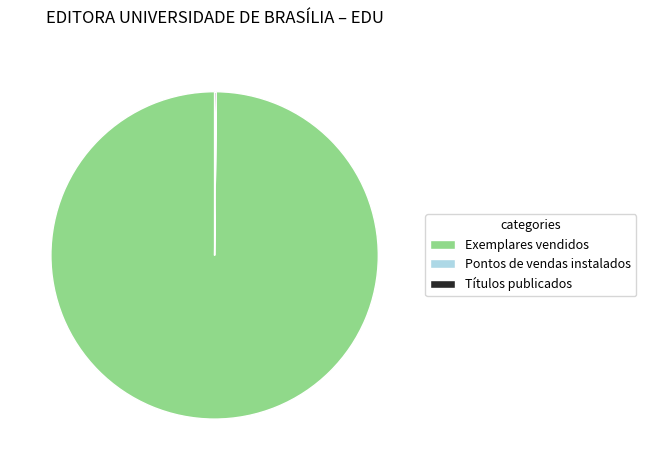

True or false: Exemplares vendidos accounts for 100% of the total.

True